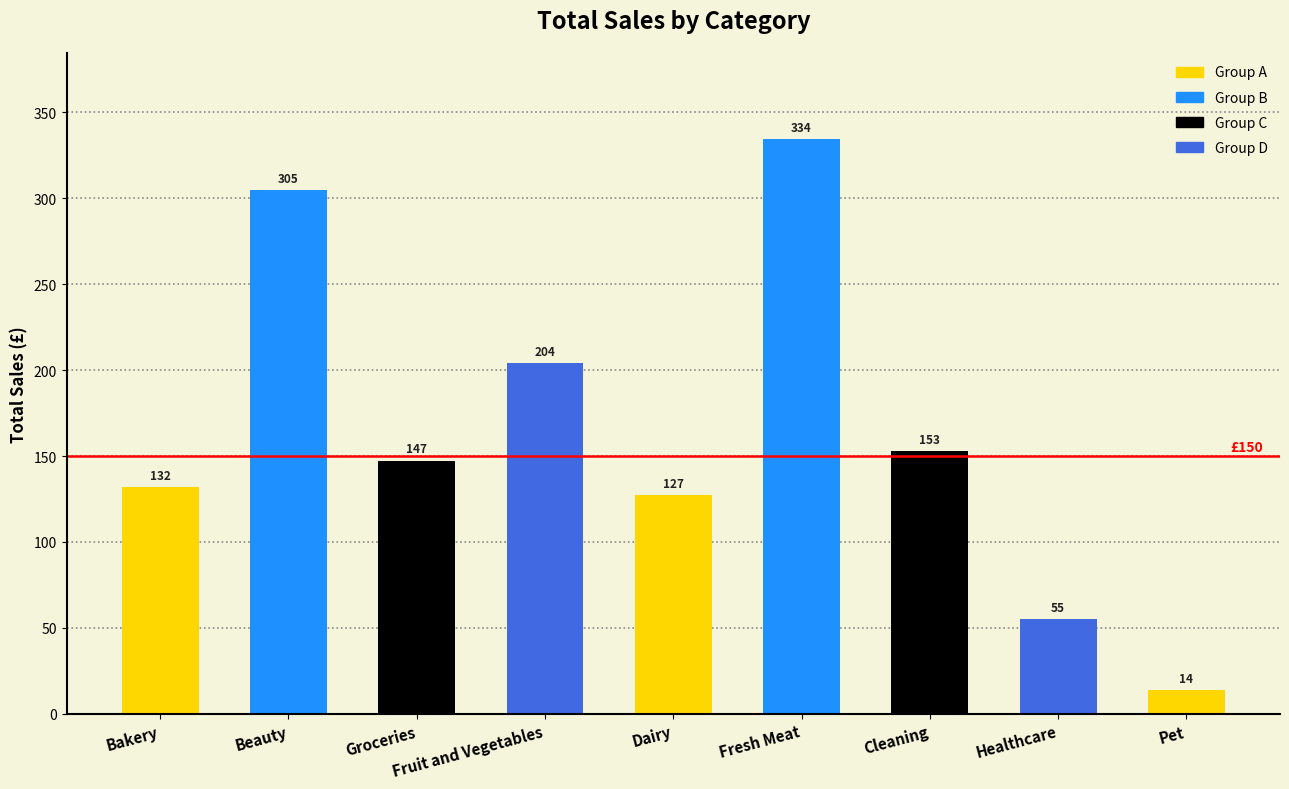

Rank the categories by value from highest to lowest.

Fresh Meat, Beauty, Fruit and Vegetables, Cleaning, Groceries, Bakery, Dairy, Healthcare, Pet